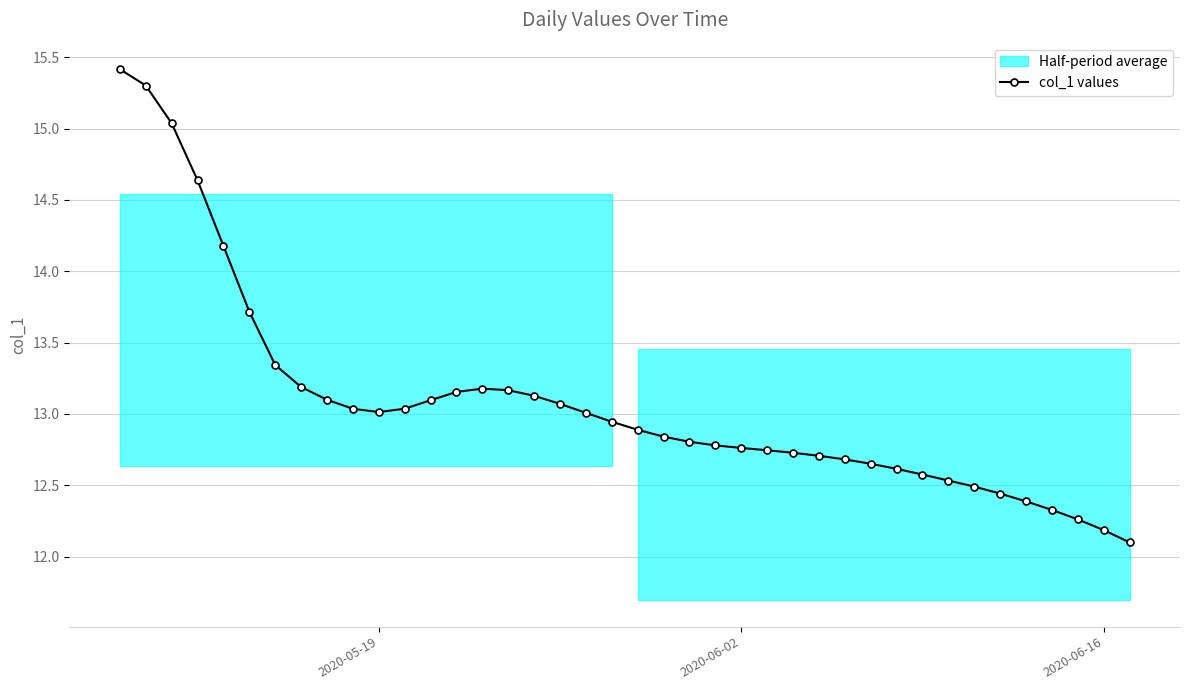

At which category does the data reach its first local valley?

2020-05-19